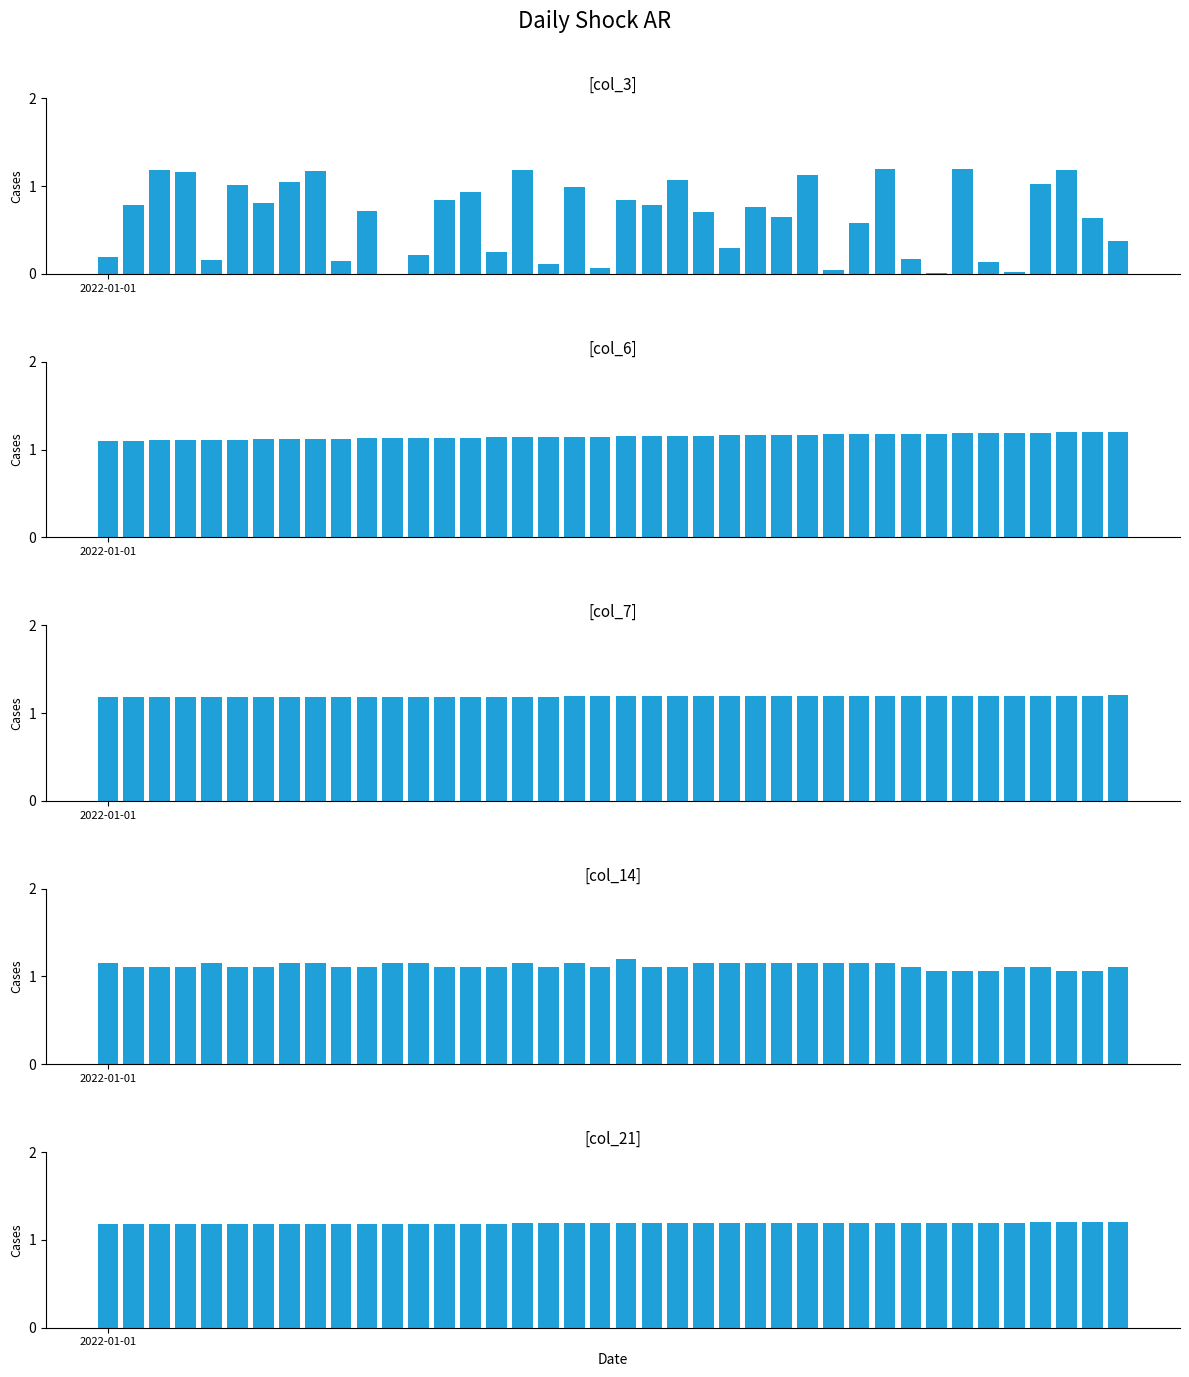

How many groups of bars are there?

40